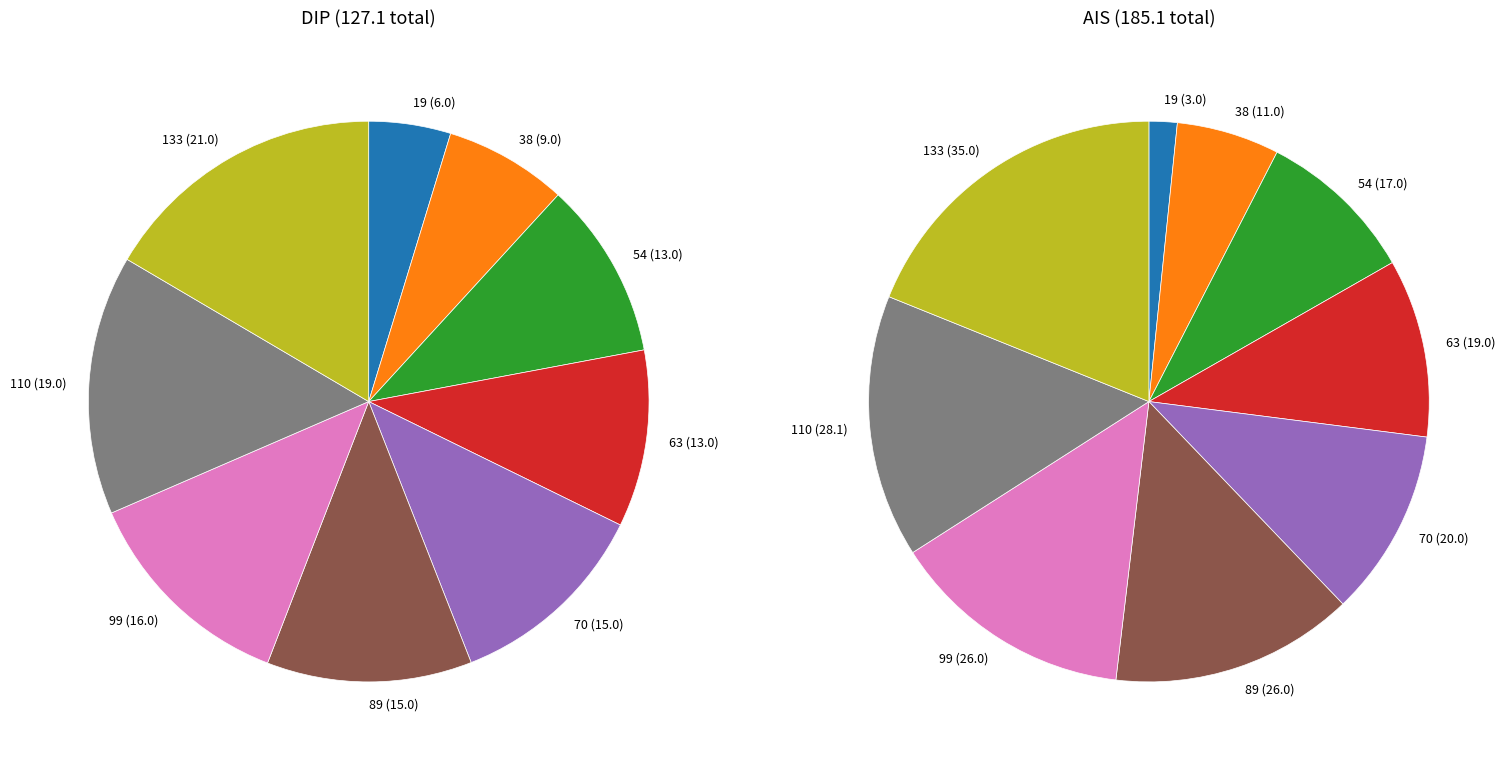

Is it true that 110 is 25% of the pie?

False